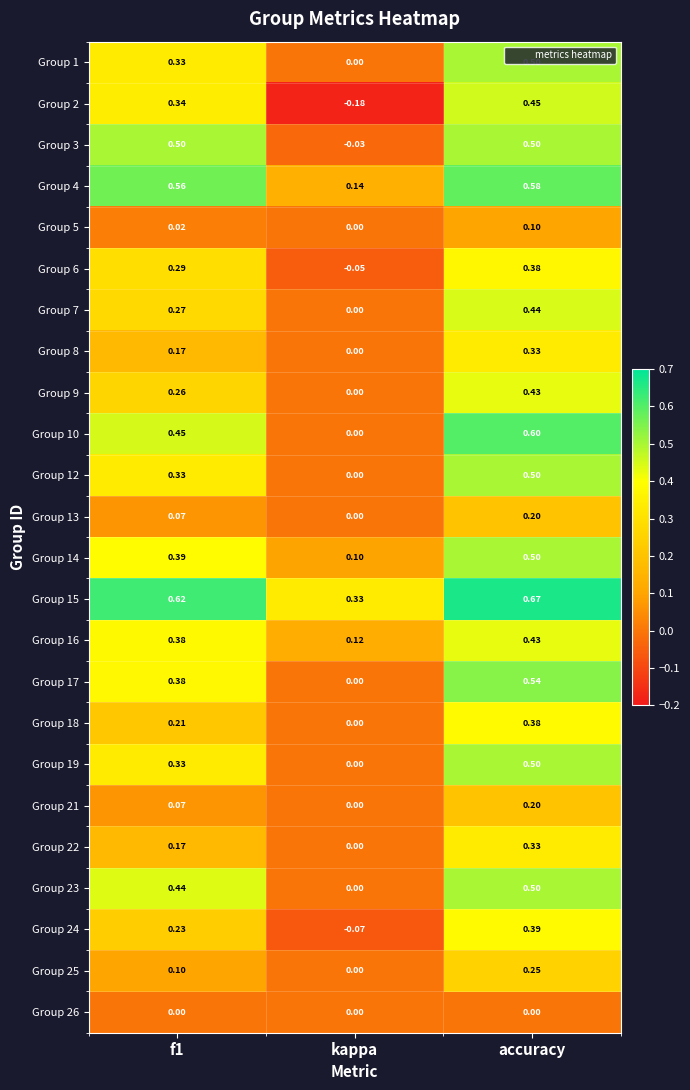

Is the value of Group 25 at f1 greater than the value of Group 19 at kappa?

Yes